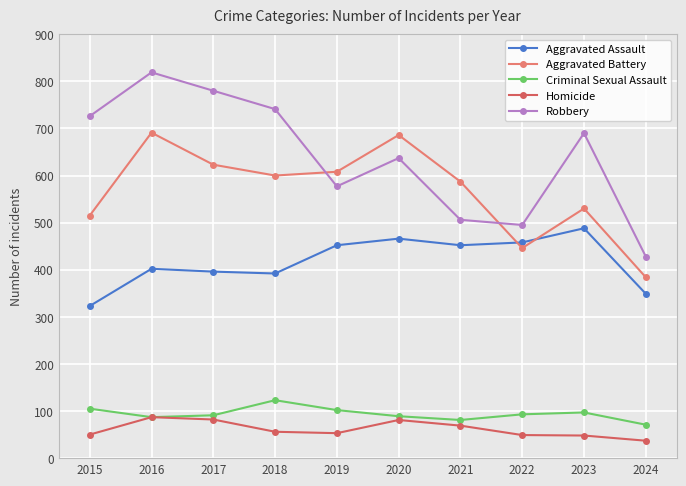

List the series in order of their peak value, highest first.

Robbery, Aggravated Battery, Aggravated Assault, Criminal Sexual Assault, Homicide